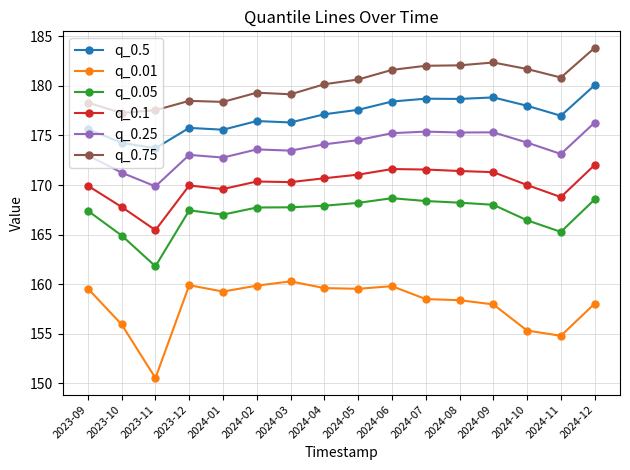

What is the difference between the second highest and minimum values in the q_0.5 series?

5.1